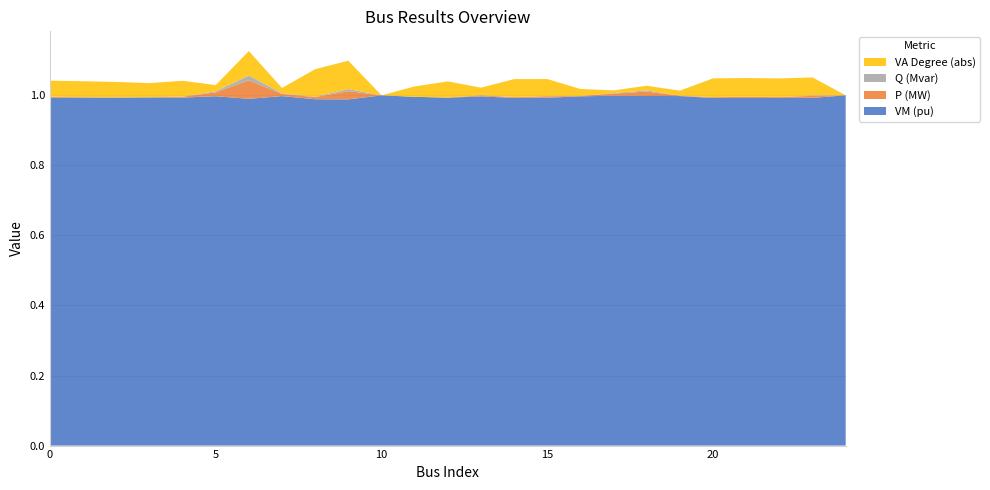

Reading right to left, list all the values displayed in this chart.

vm_pu: 24=1.0	23=1.0	22=1.0	21=1.0	20=1.0	19=1.0	18=1.0	17=1.0	16=1.0	15=1.0	14=1.0	13=1.0	12=1.0	11=1.0	10=1.0	9=1.0	8=1.0	7=1.0	6=1.0	5=1.0	4=1.0	3=1.0	2=1.0	1=1.0	0=1.0
p_mw: 24=0.0	23=0.0	22=0.0	21=0.0	20=0.0	19=0.0	18=0.0	17=0.0	16=0.0	15=0.0	14=0.0	13=0.0	12=0.0	11=0.0	10=0.0	9=0.0	8=0.0	7=0.0	6=0.1	5=0.0	4=0.0	3=0.0	2=0.0	1=0.0	0=0.0
q_mvar: 24=0.0	23=0.0	22=0.0	21=0.0	20=0.0	19=0.0	18=0.0	17=0.0	16=0.0	15=0.0	14=0.0	13=0.0	12=0.0	11=0.0	10=0.0	9=0.0	8=0.0	7=0.0	6=0.0	5=0.0	4=0.0	3=0.0	2=0.0	1=0.0	0=0.0
va_degree_abs: 24=0.0	23=0.1	22=0.1	21=0.1	20=0.1	19=0.0	18=0.0	17=0.0	16=0.0	15=0.0	14=0.1	13=0.0	12=0.0	11=0.0	10=0.0	9=0.1	8=0.1	7=0.0	6=0.1	5=0.0	4=0.0	3=0.0	2=0.0	1=0.0	0=0.0